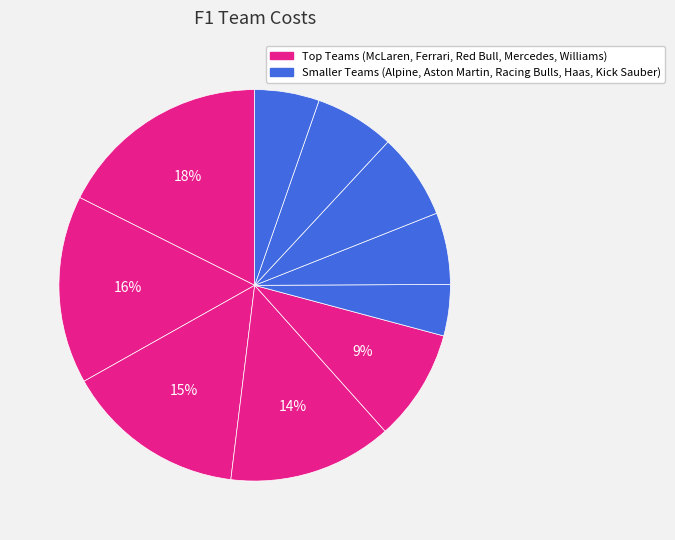

To the nearest percent, what is the difference between the largest and smallest slice percentages?

13%